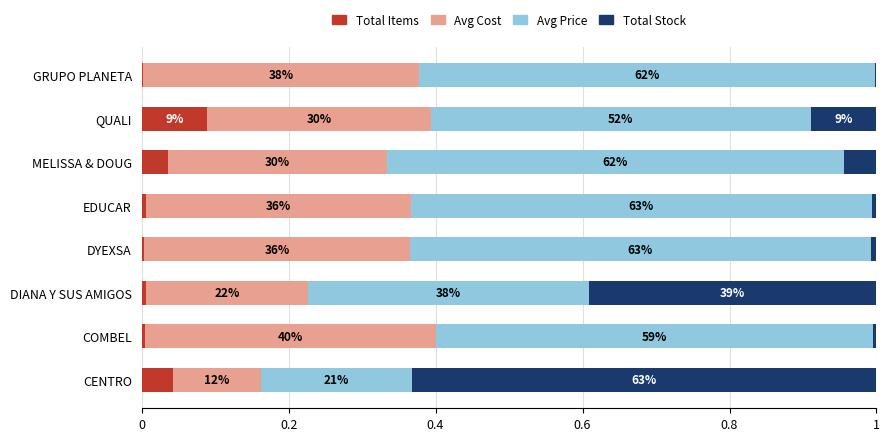

What position from the left is CENTRO?

1